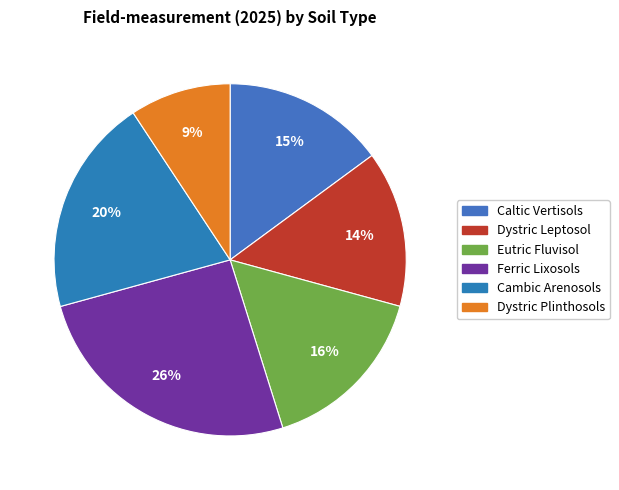

Approximately how many times larger is the value at Cambic Arenosols compared to Eutric Fluvisol?

1.3